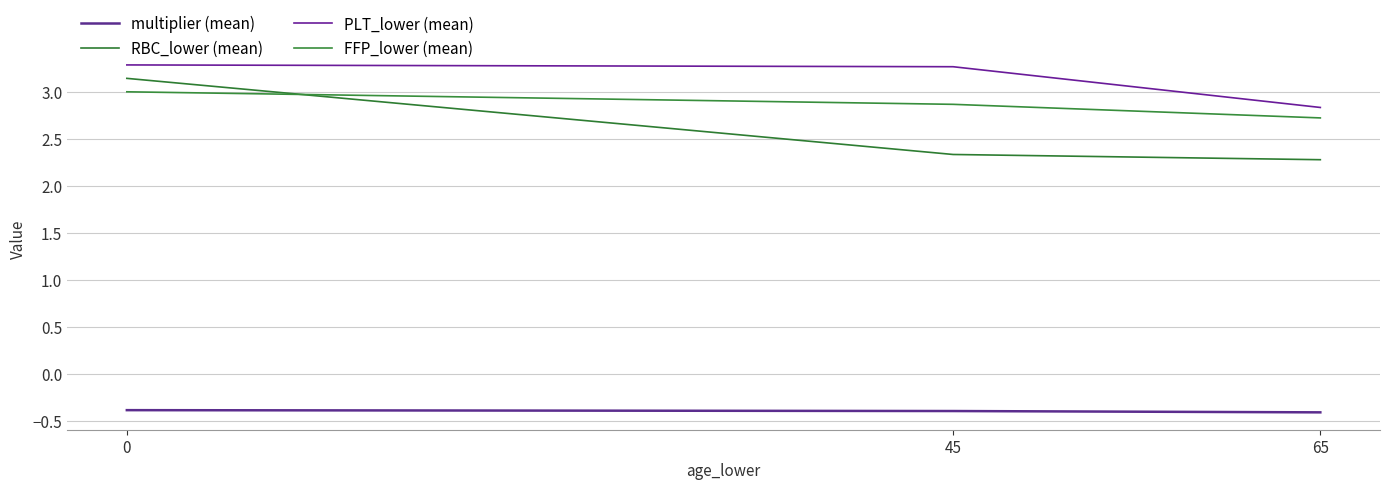

What is the difference between the maximum and minimum values in the FFP_lower (mean) series?

0.3